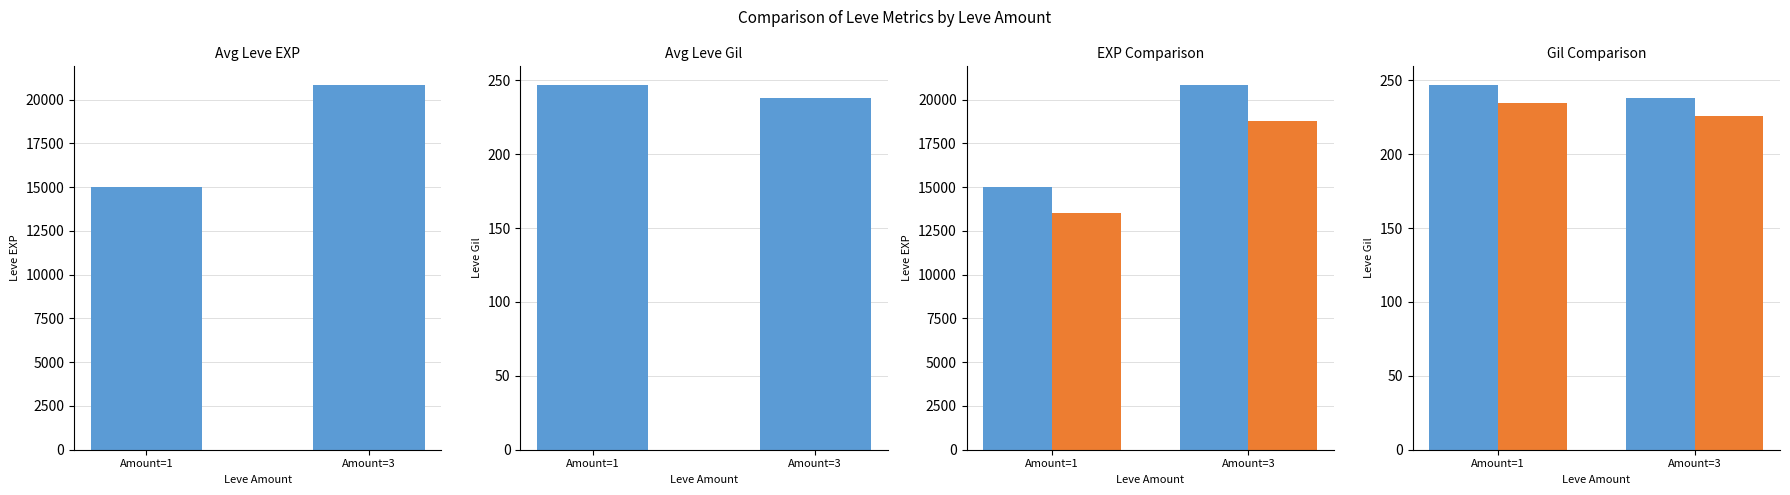

What is the difference between the highest and lowest values at Amount=1?

12.4